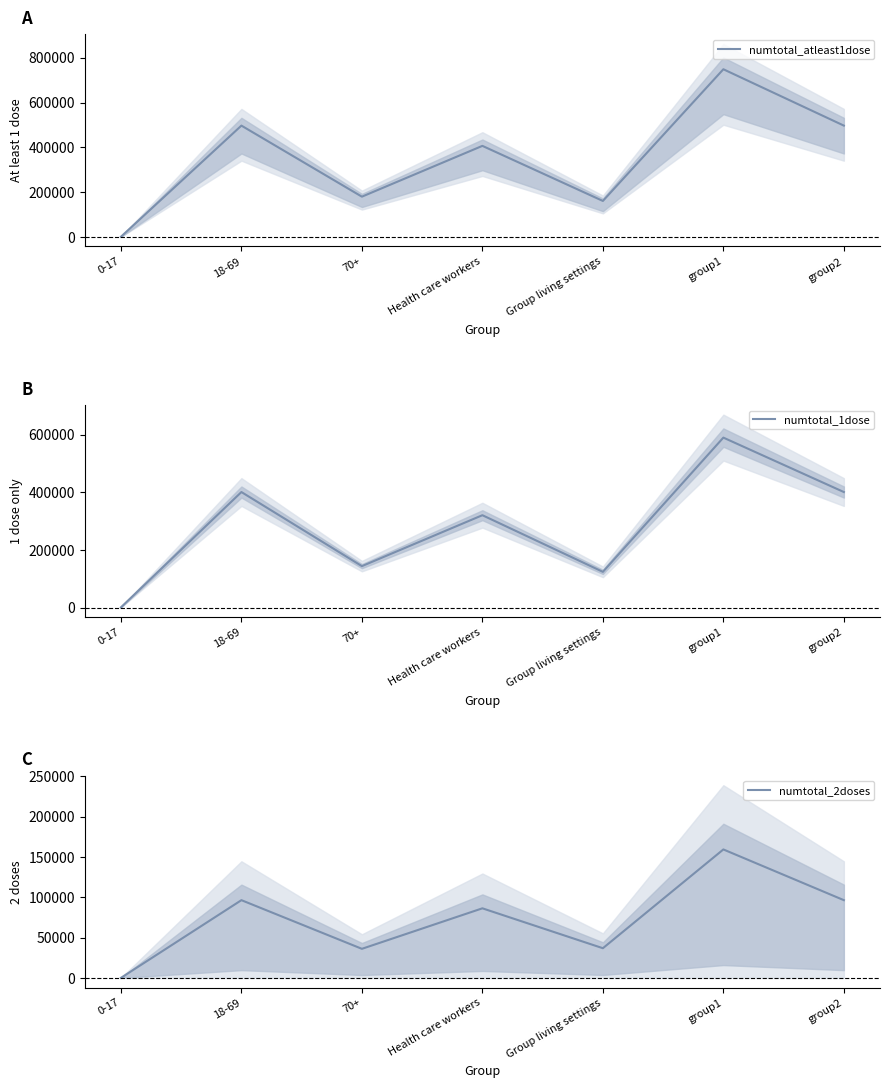

At which label does numtotal_2doses reach its peak?

group1